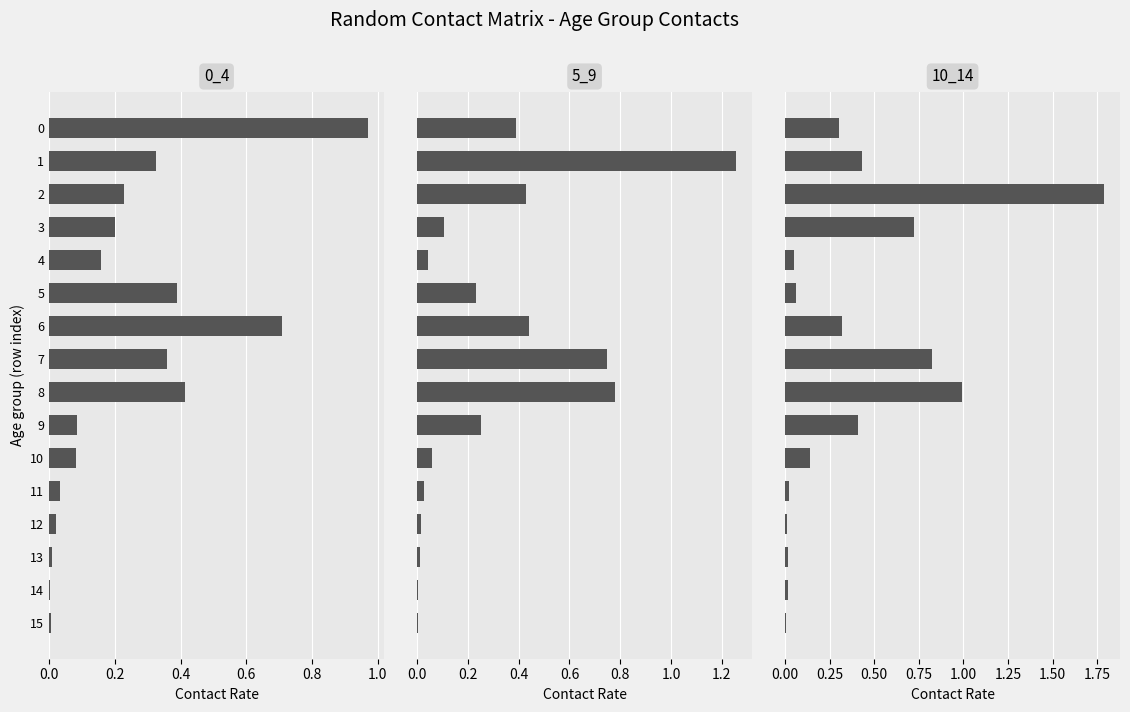

What are all the series names shown in the legend?

0_4, 5_9, 10_14